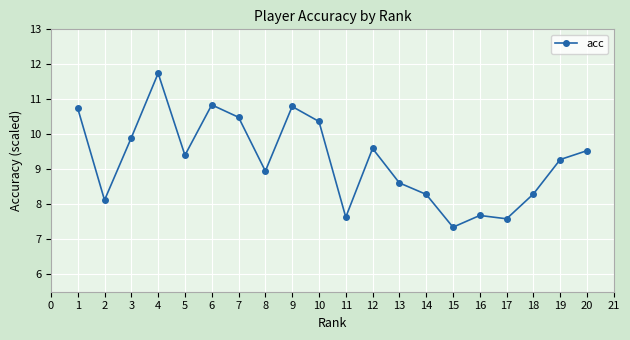

What is the value of the 1st point from the left?

10.7